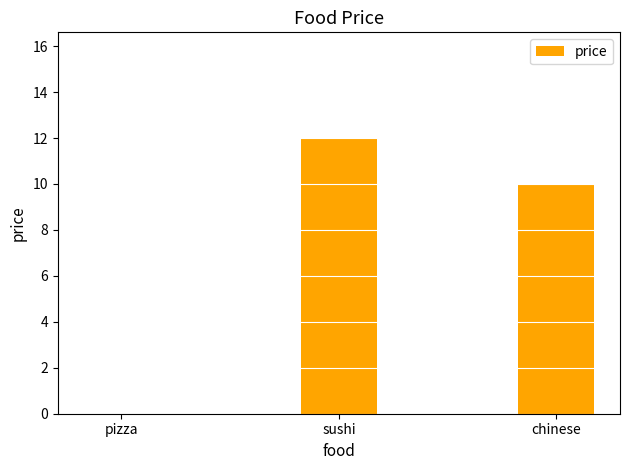

Read the value at chinese, to the nearest 5.

10